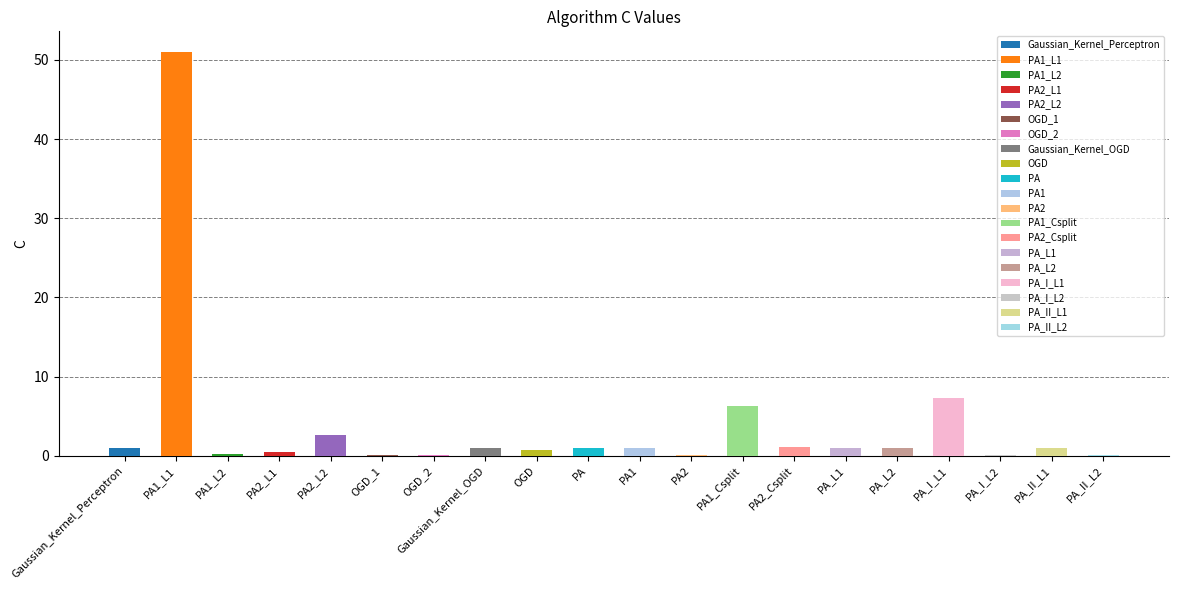

Where does the data first go above 1?

PA1_L1